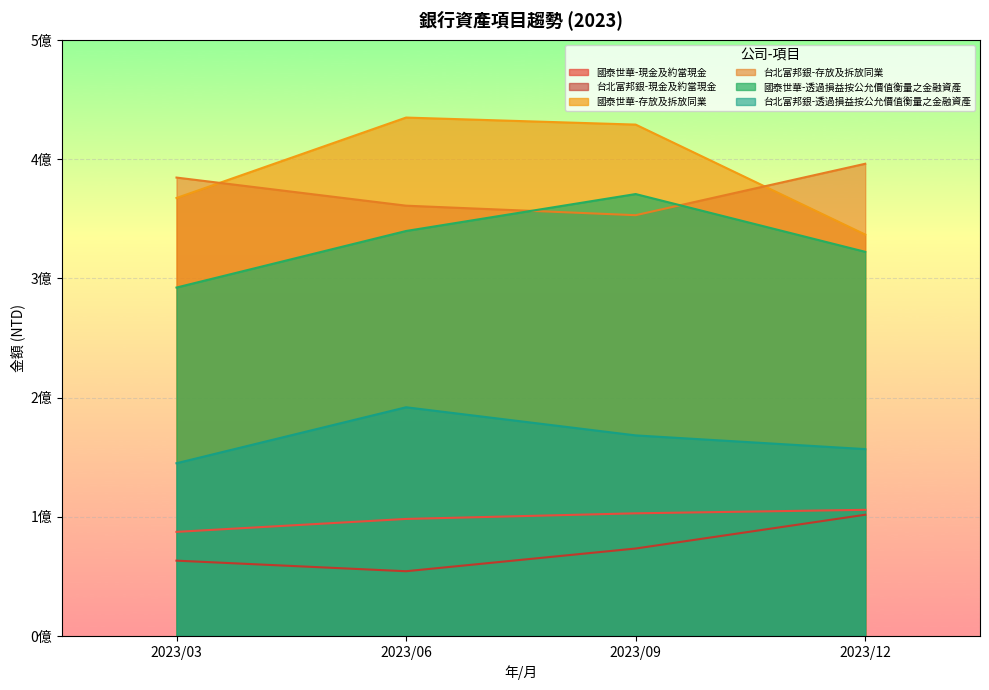

True or false: 國泰世華-現金及約當現金 and 台北富邦銀-存放及拆放同業 intersect in this chart.

False